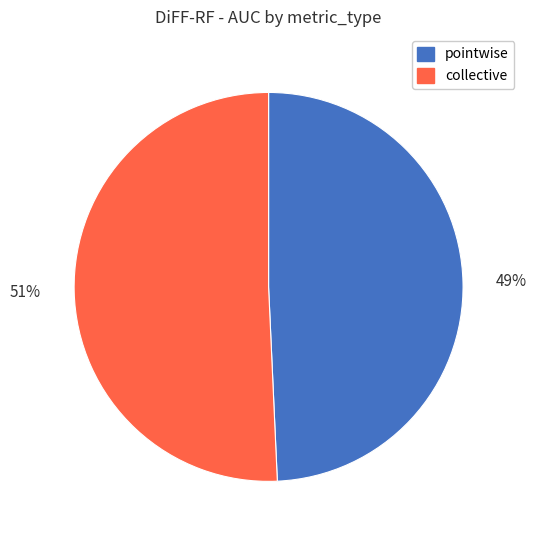

Which category has the biggest portion of the pie?

collective